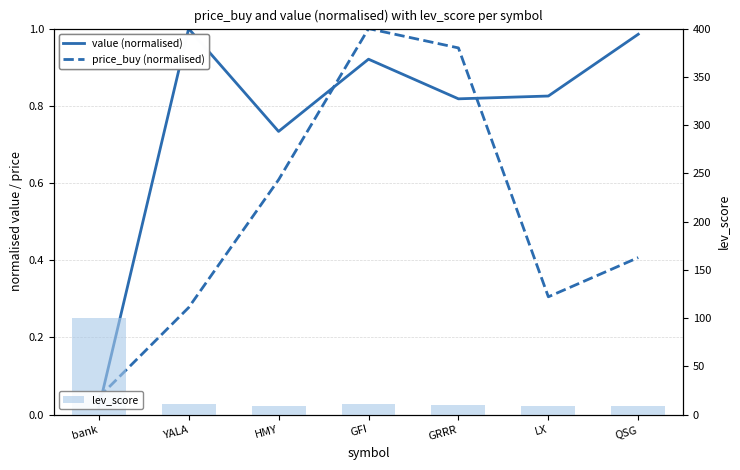

Which series changed the most between bank and QSG?

lev_score